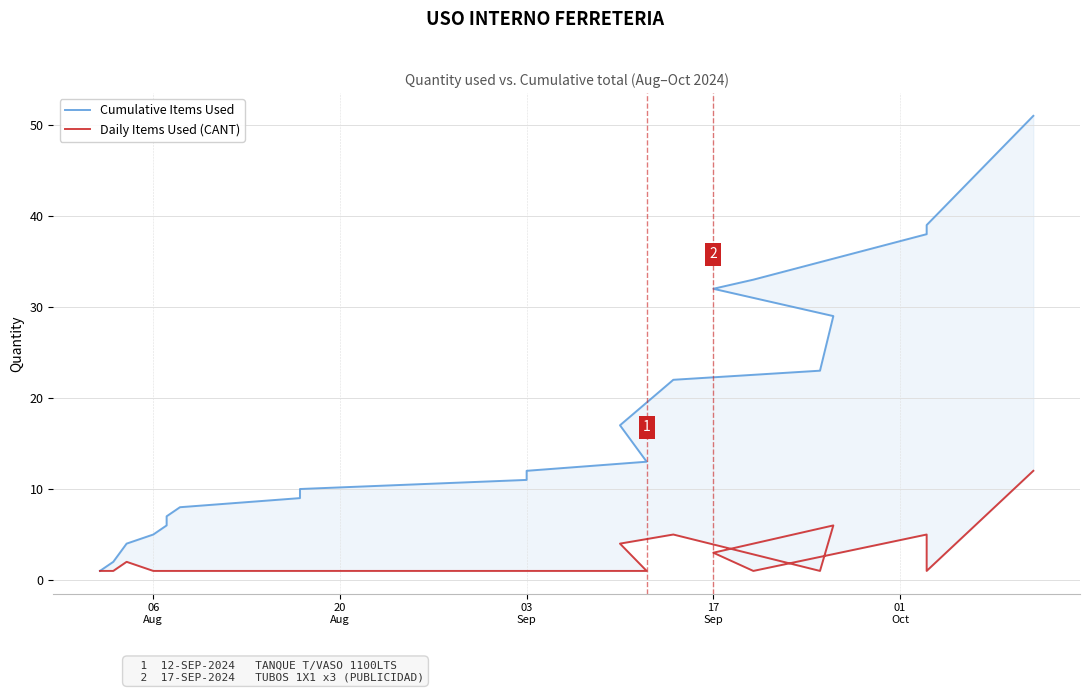

How many values in the Cumulative Items Used series are below 12?

10